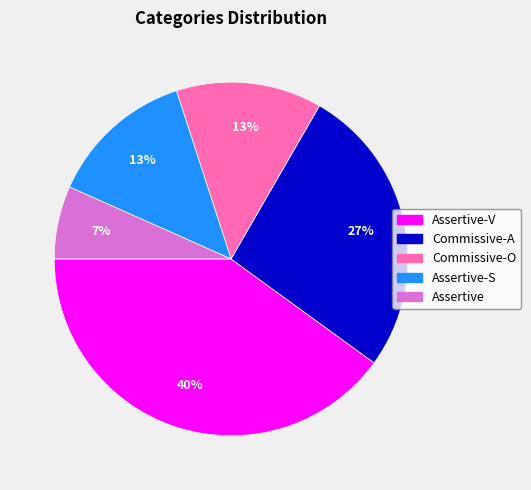

To the nearest percent, what is the difference between the largest and smallest slice percentages?

33%